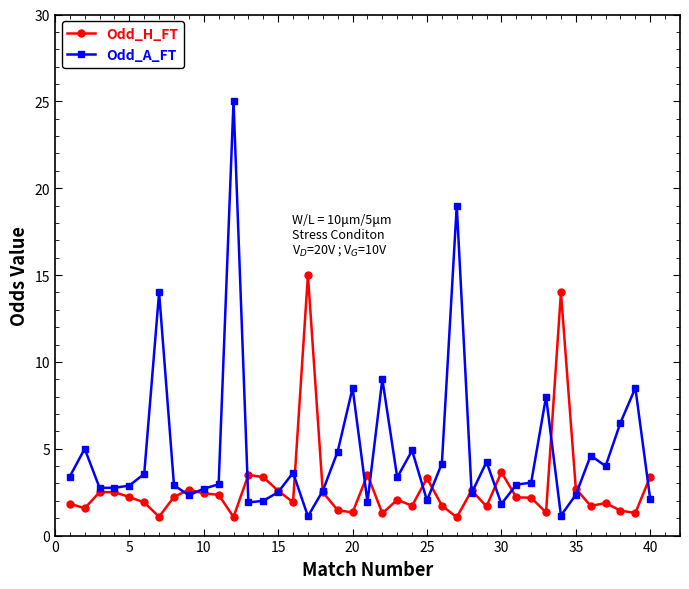

True or false: Odd_A_FT has more than 0 interior local peaks.

True